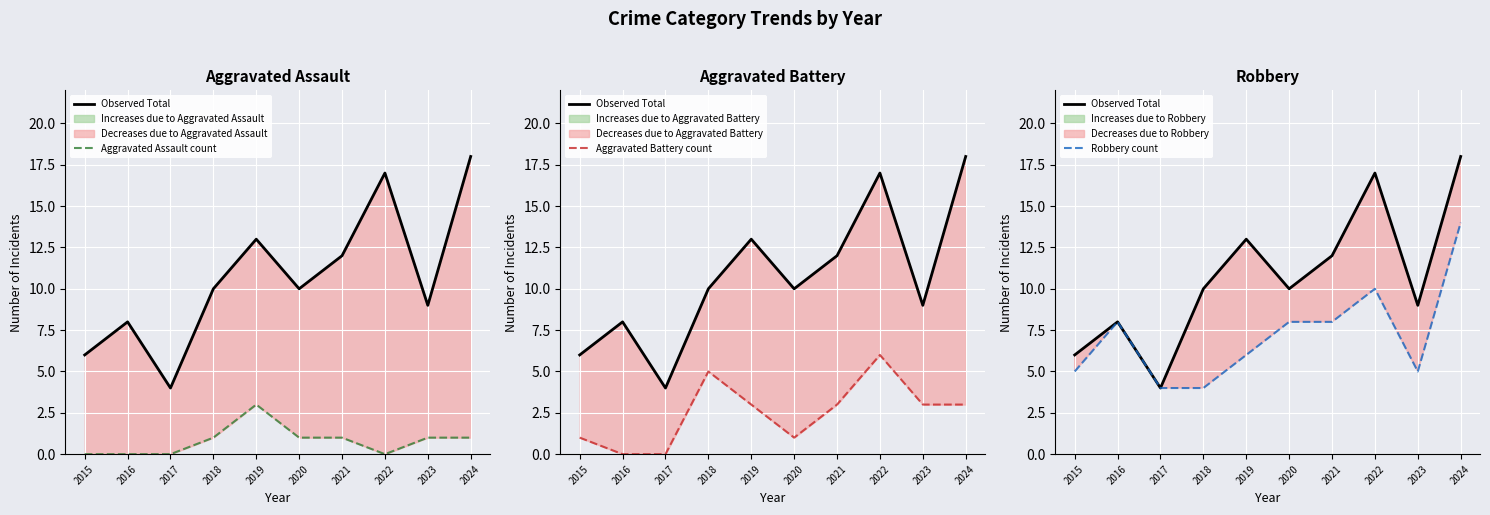

What are all the series names shown in the legend?

Observed Total, Aggravated Assault count, Aggravated Battery count, Robbery count